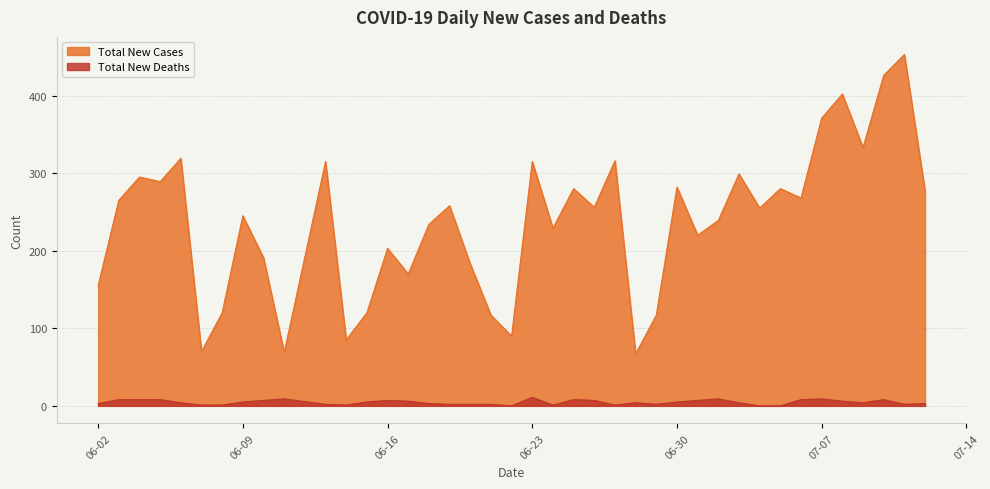

How many data points in Total New Deaths are above 4?

19